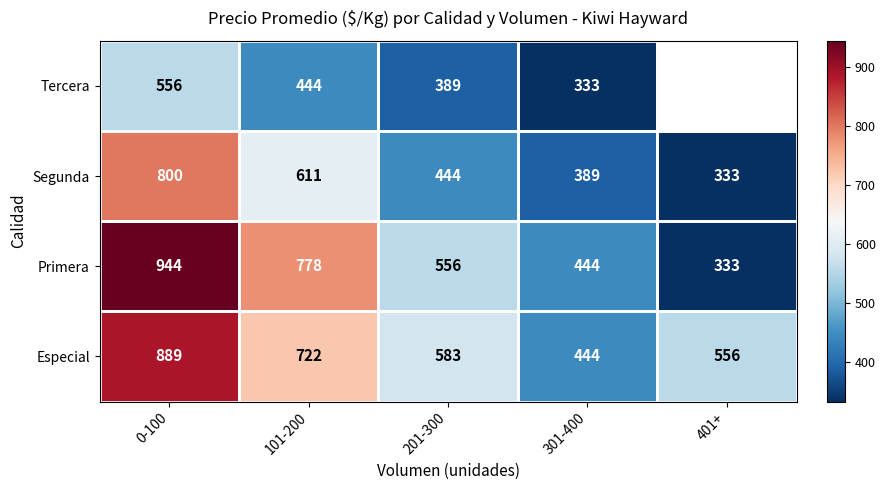

The value of Tercera at 301-400 is 333.0. True or false?

True